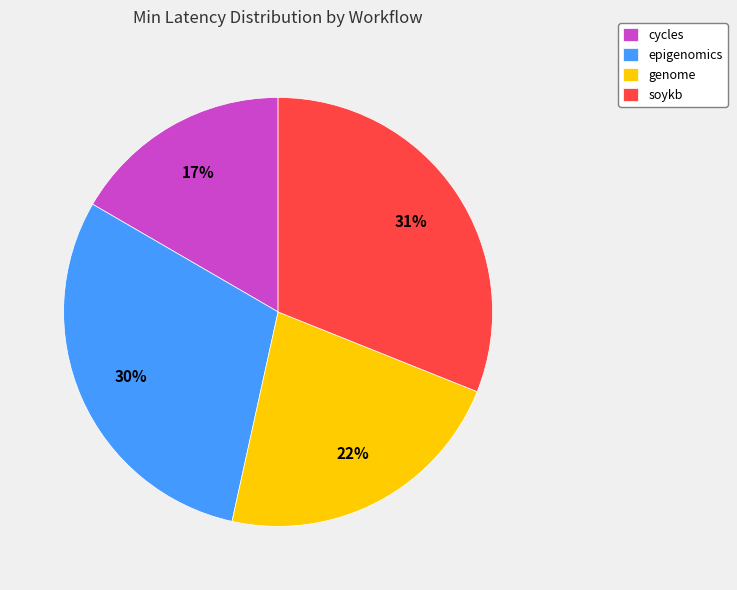

Is there a majority slice in this chart?

No